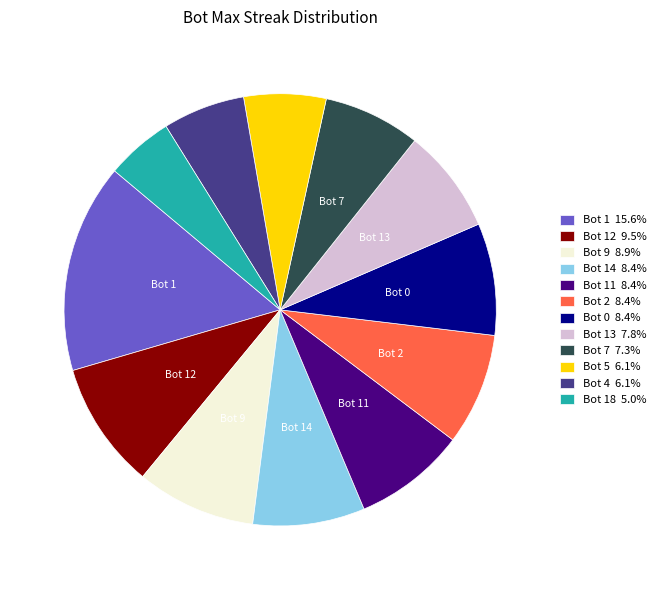

Is there any slice that represents more than half of the pie?

No